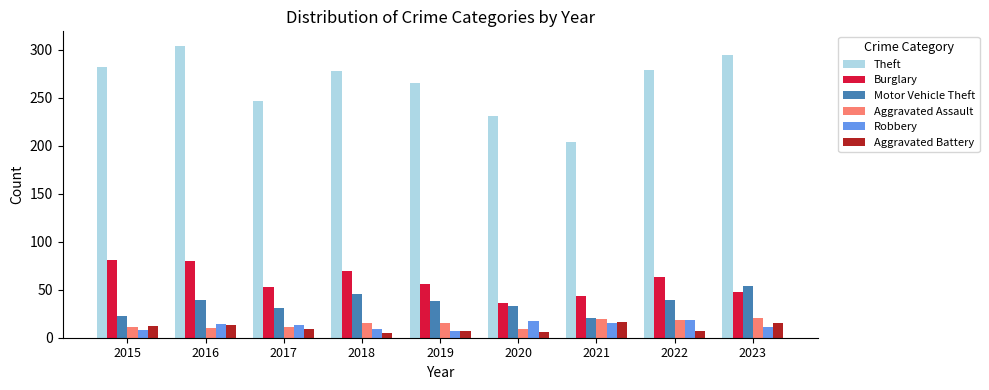

What is the minimum value for Theft?

204